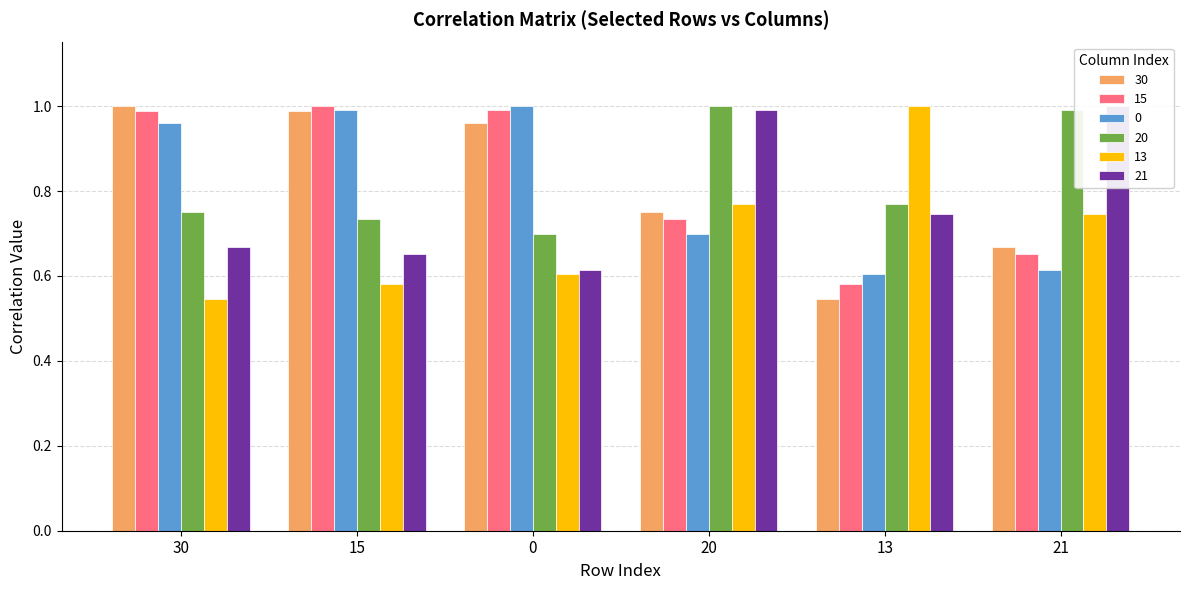

Which series has the largest total across all categories?

15